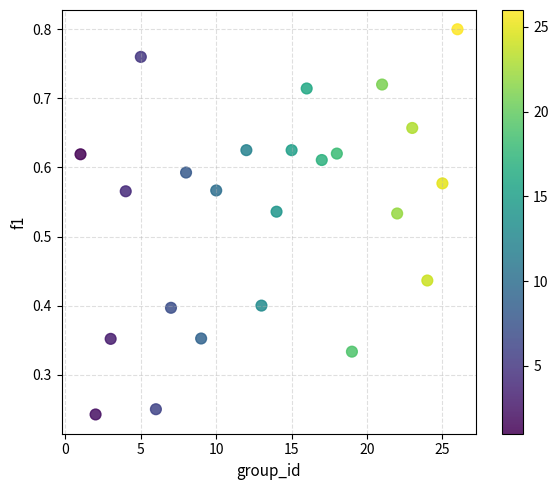

What is the range of X values (max minus min)?

25.0